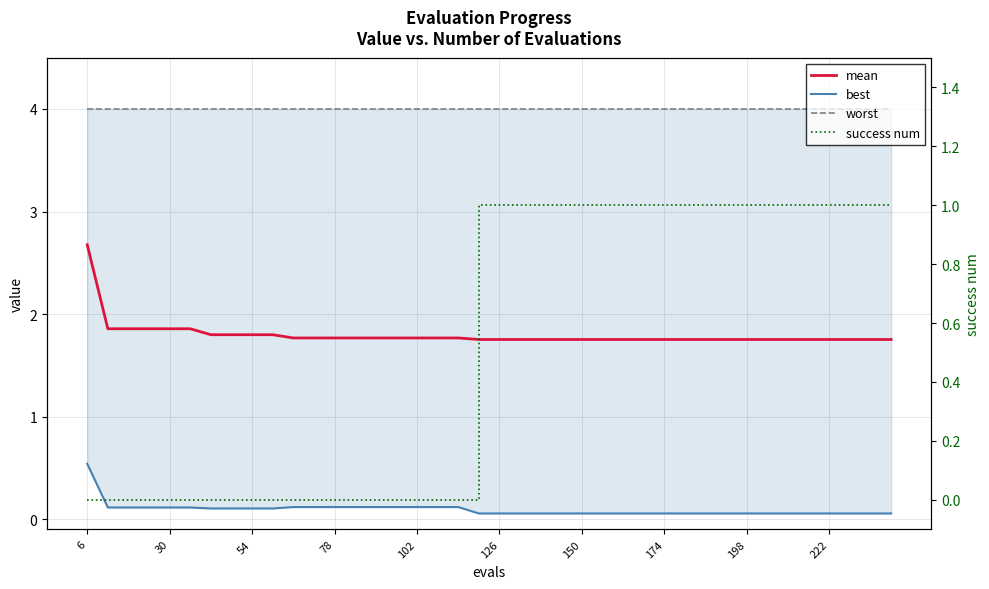

What is the sum of the worst values at 36 and 14?

8.0